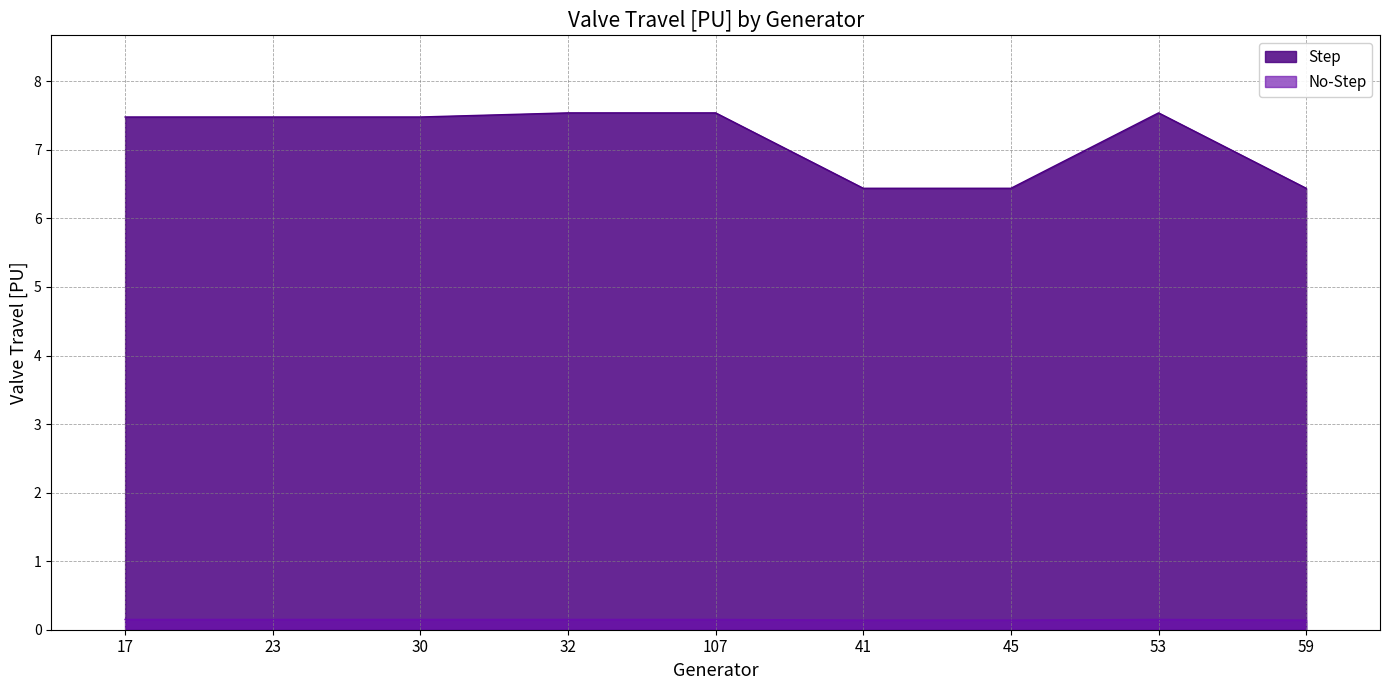

True or false: No-Step and Step cross at least once.

False